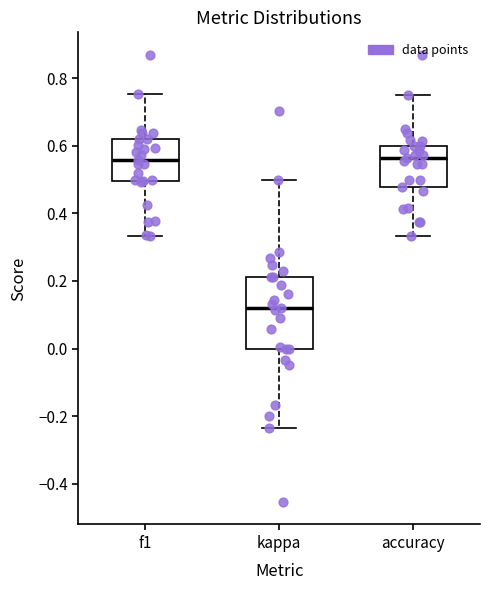

Reading left to right, read every box against the y-axis: the position of its median line, the range the box covers, and the ends of its whiskers. The values are not printed on the chart, so give them approximately, as read against the axis.

f1: median 0.56, box 0.50 to 0.62, whiskers 0.34 to 0.76
kappa: median 0.12, box 0.00 to 0.22, whiskers -0.24 to 0.50
accuracy: median 0.56, box 0.48 to 0.60, whiskers 0.34 to 0.76